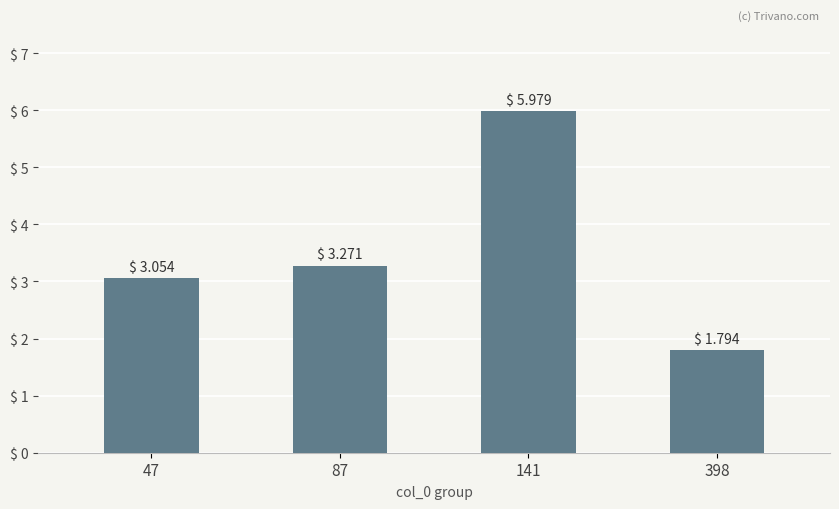

What is the difference between the second highest and minimum values?

1.5